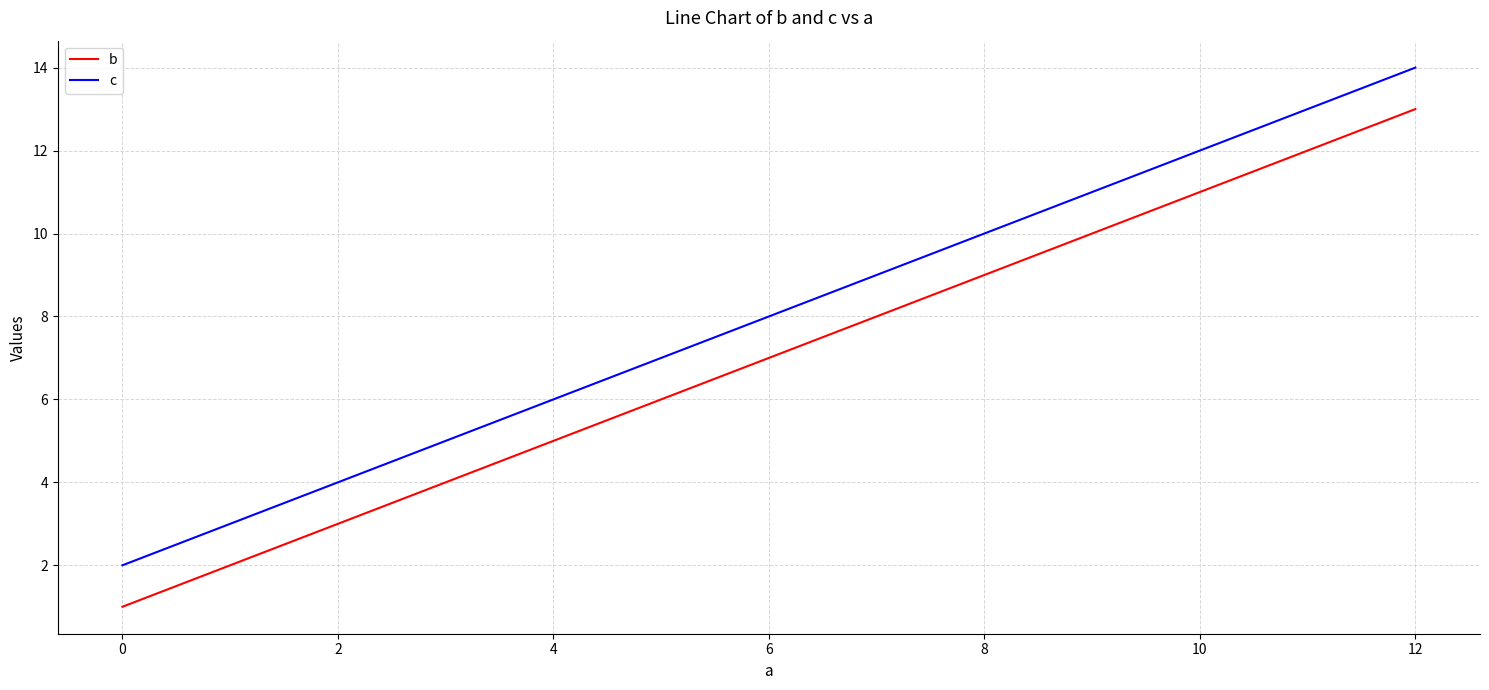

Reading right to left, extract all data points from this chart.

b: 13	9	5	1
c: 14	10	6	2